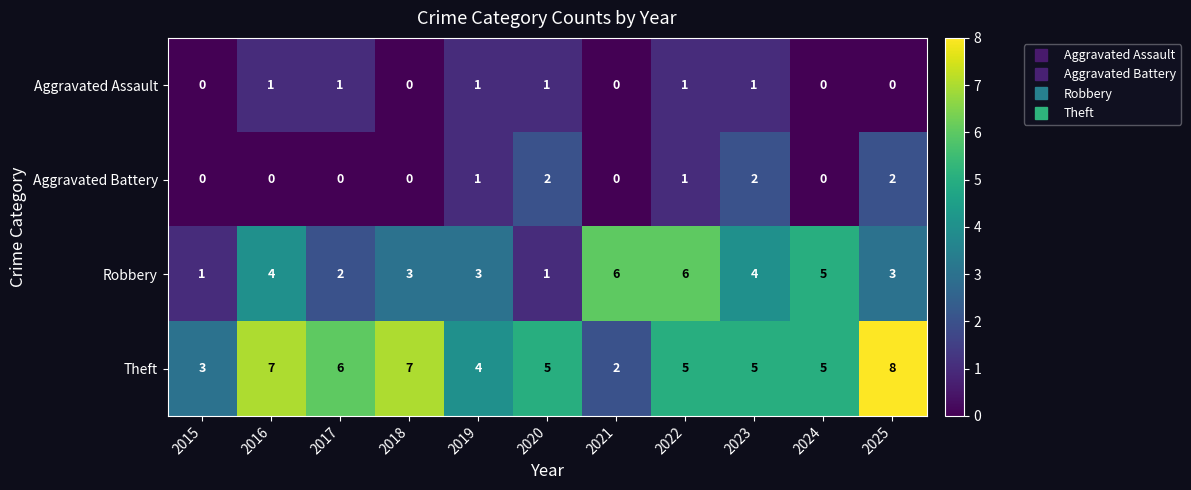

Between 2016 and 2020, which series saw the biggest shift?

Robbery